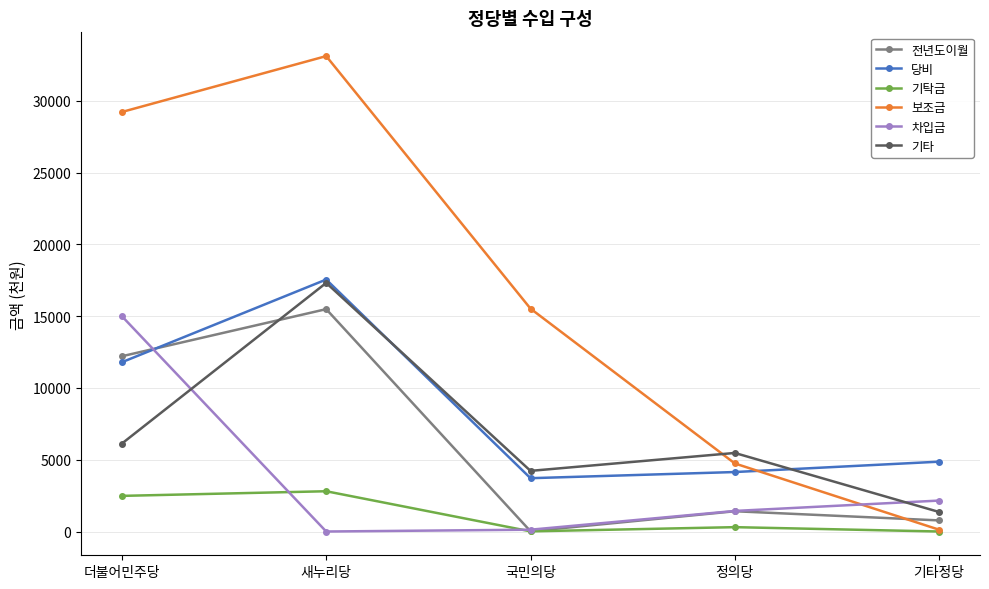

True or false: 기탁금 and 기타 intersect in this chart.

False